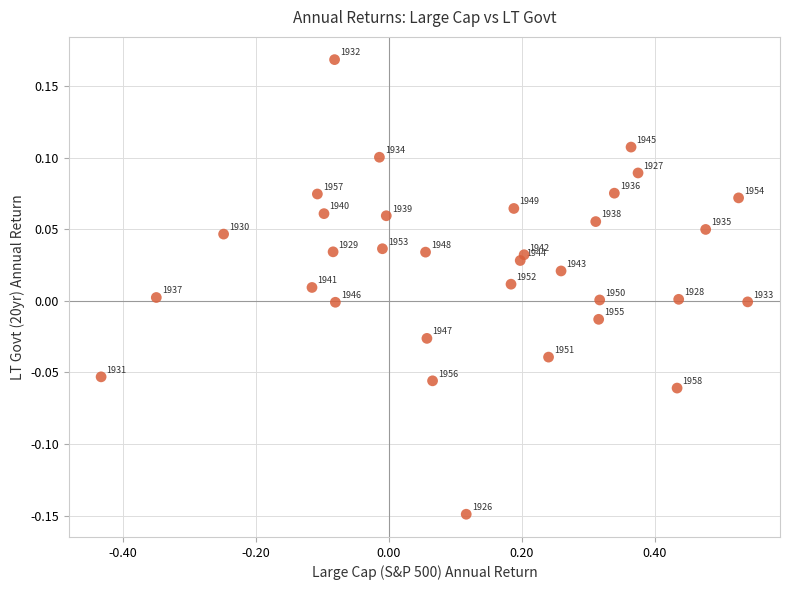

What is the range of Y values (max minus min)?

0.3